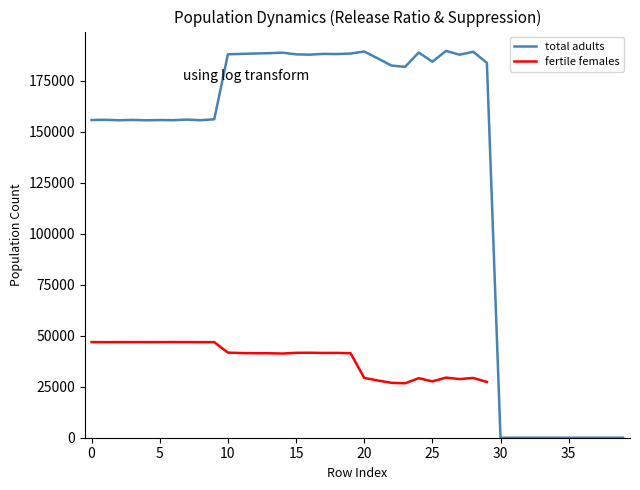

What is the difference between the maximum and minimum values?

189700.2